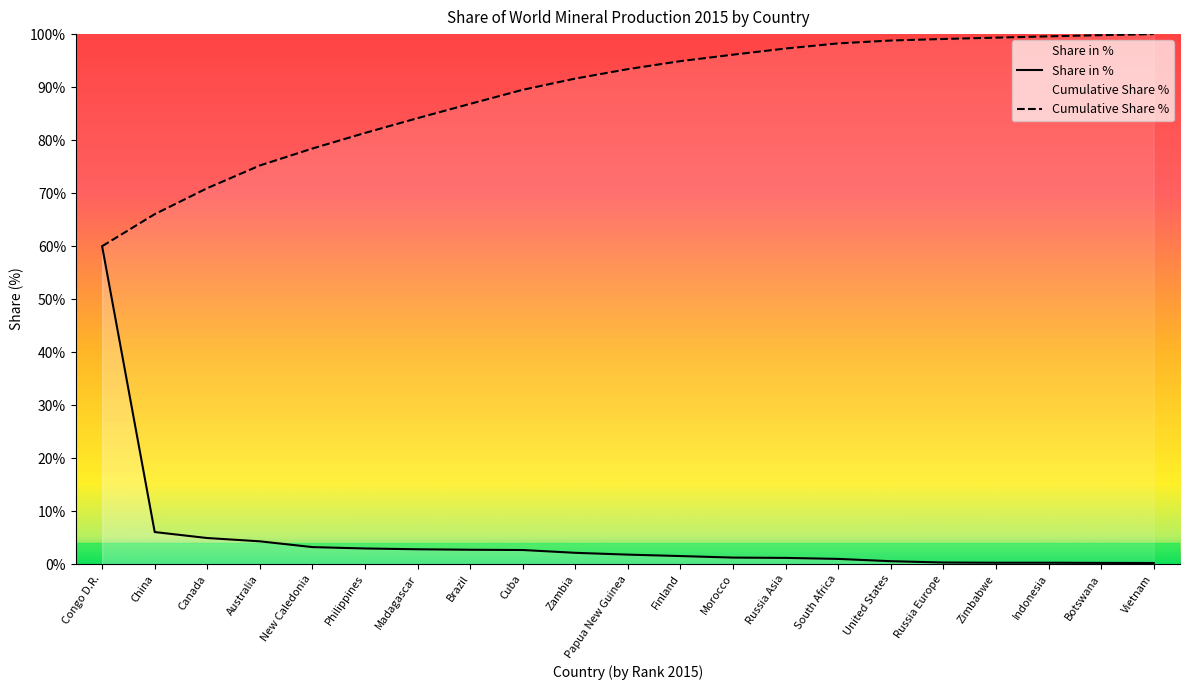

Which series has the largest total across all categories?

Cumulative Share %